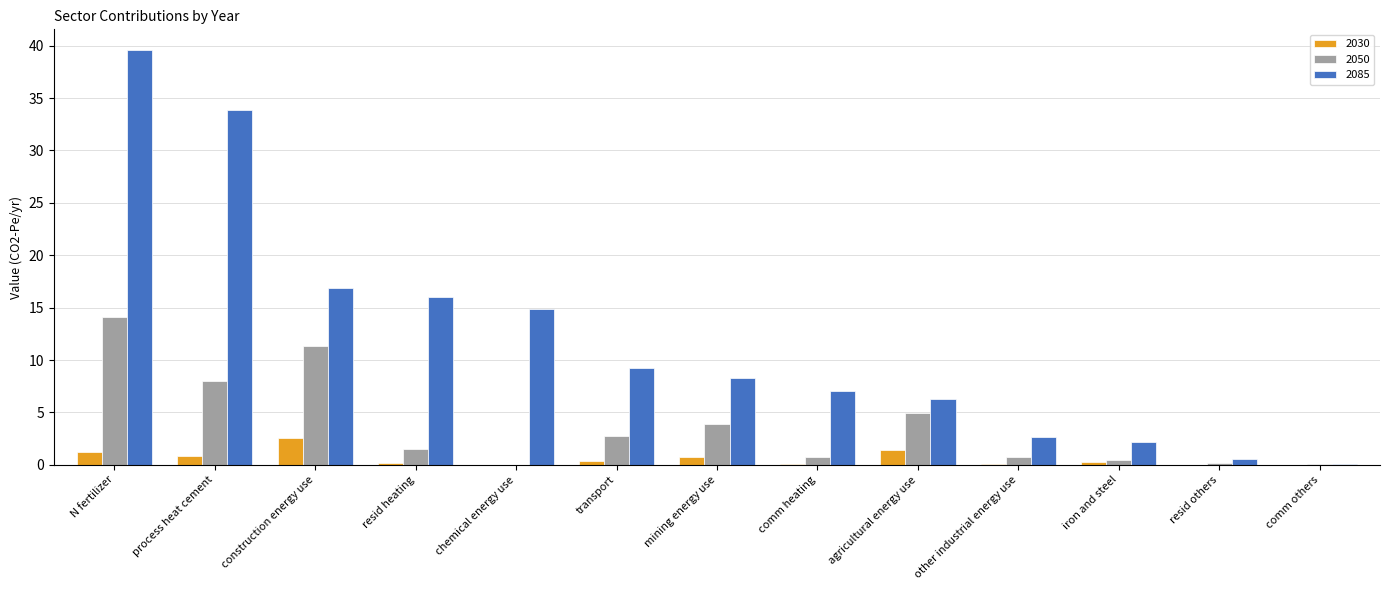

At which category does the chart reach its peak across all series?

N fertilizer